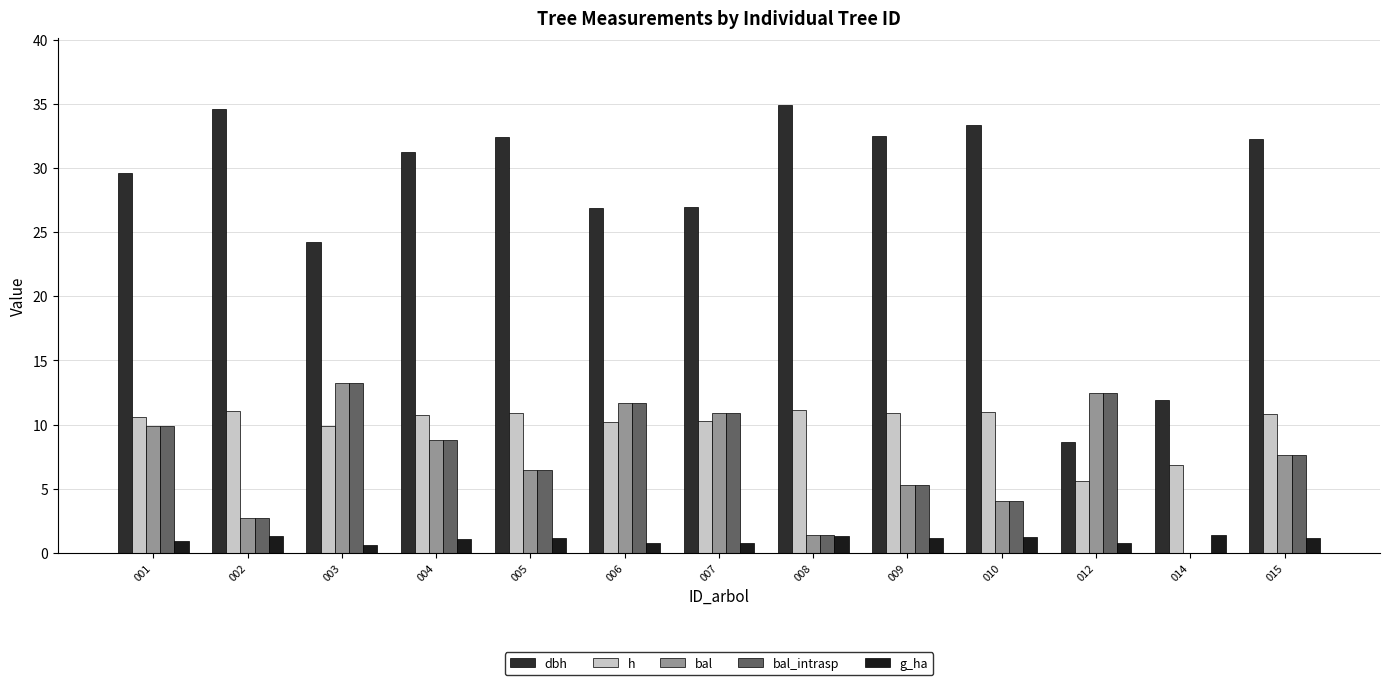

At how many categories does at least one series exceed 17?

11